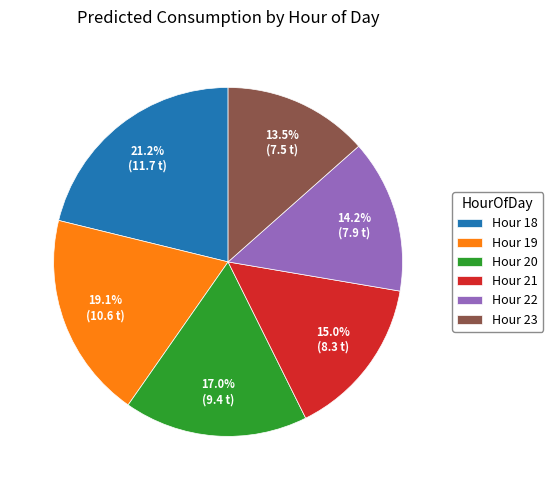

Rank the categories by value from highest to lowest.

Hour 18, Hour 19, Hour 20, Hour 21, Hour 22, Hour 23